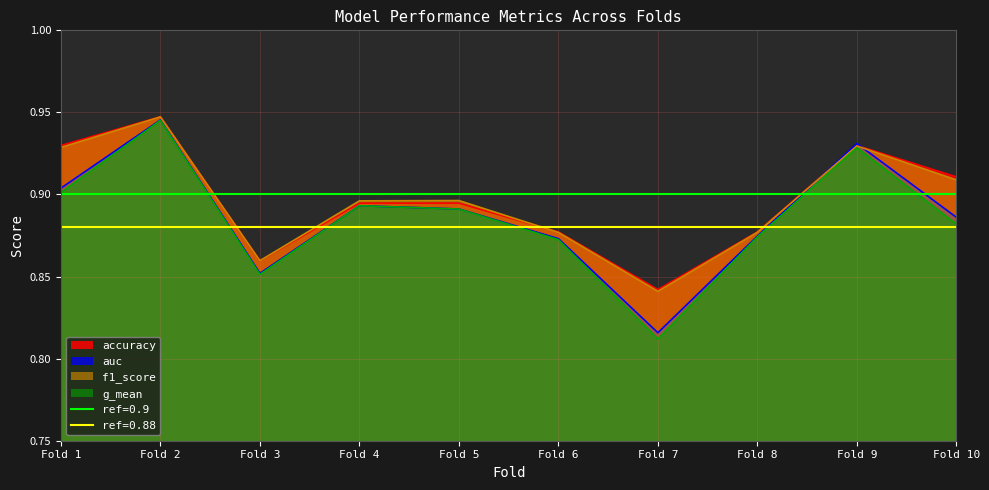

What is the value of the accuracy point at the 6th from the left?

0.9